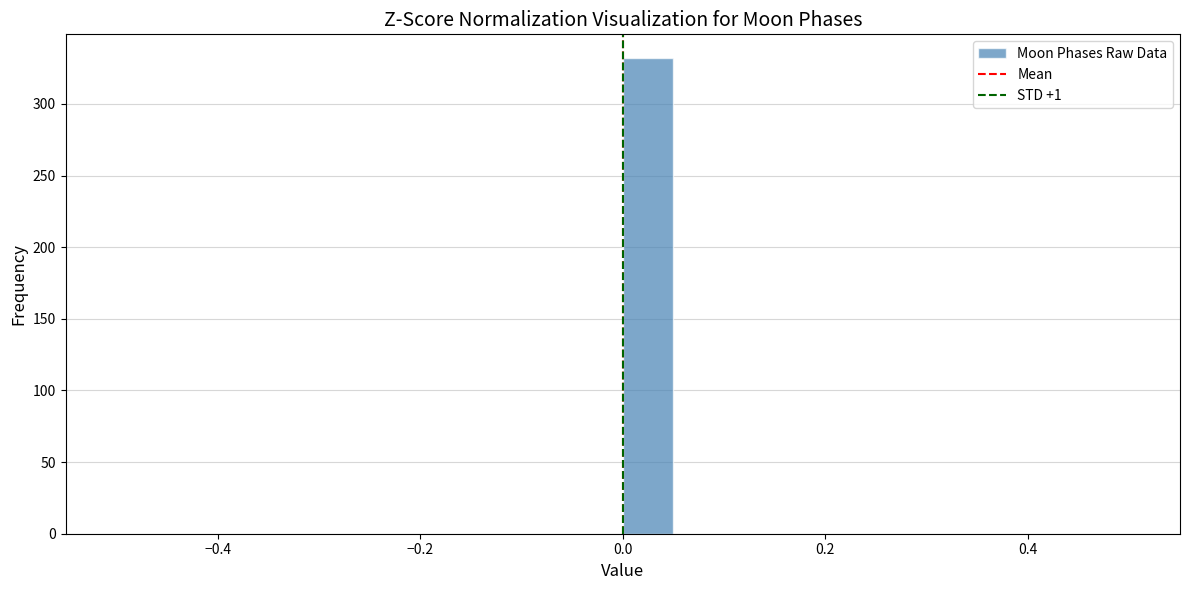

Read against the x-axis, roughly where is the centre of the tallest bar?

0.02